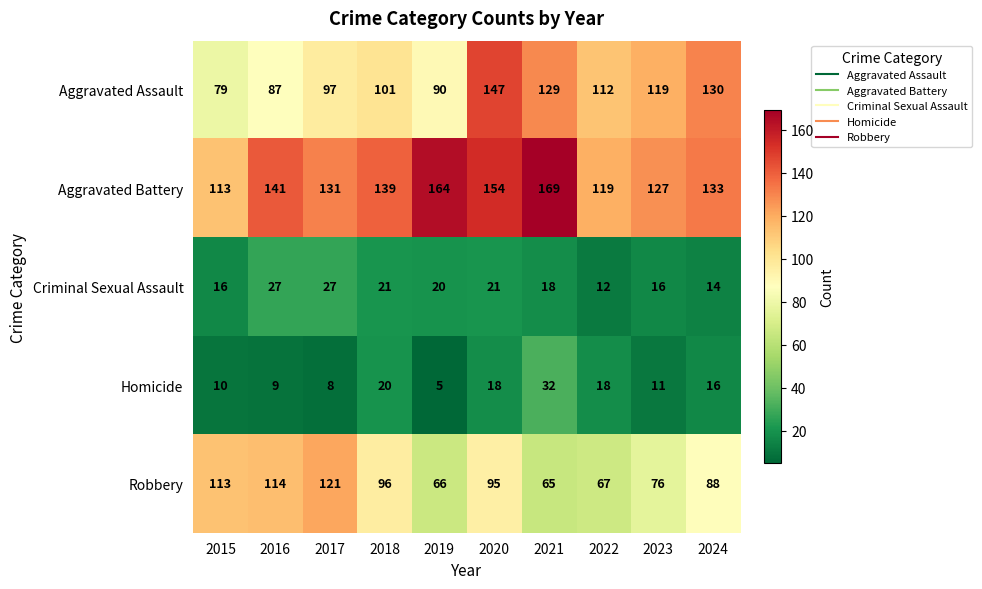

Rank the categories by Aggravated Assault value from highest to lowest.

2020, 2024, 2021, 2023, 2022, 2018, 2017, 2019, 2016, 2015